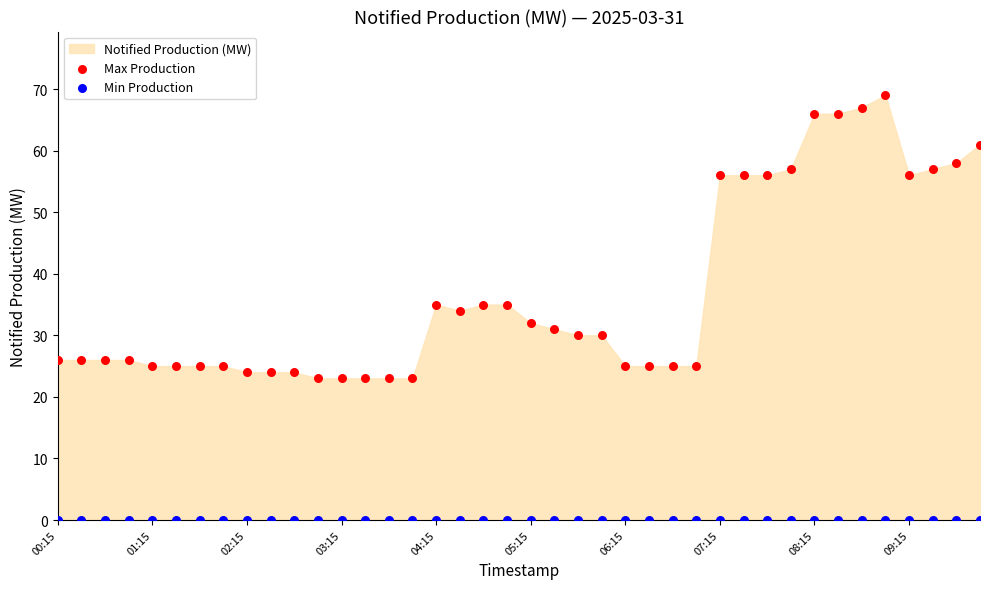

Which series contains the lowest Y value?

Min Production